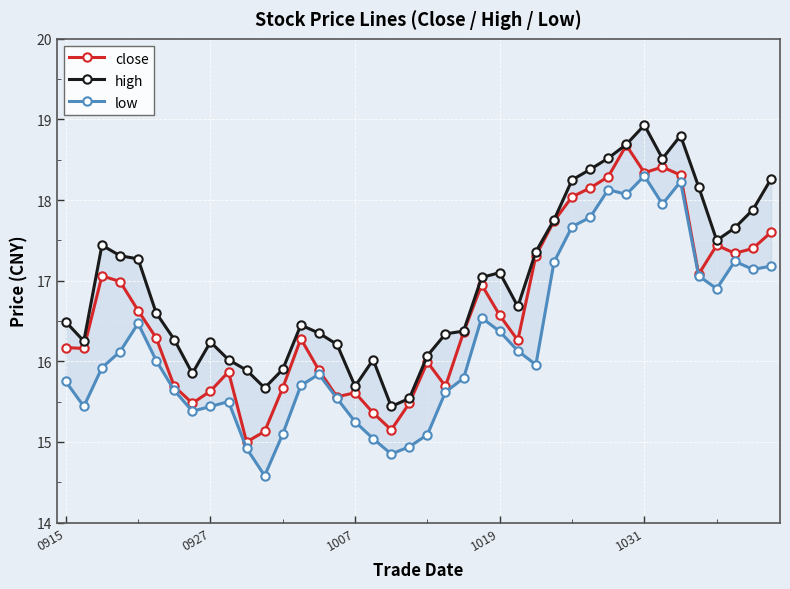

True or false: close and low cross at least once.

False